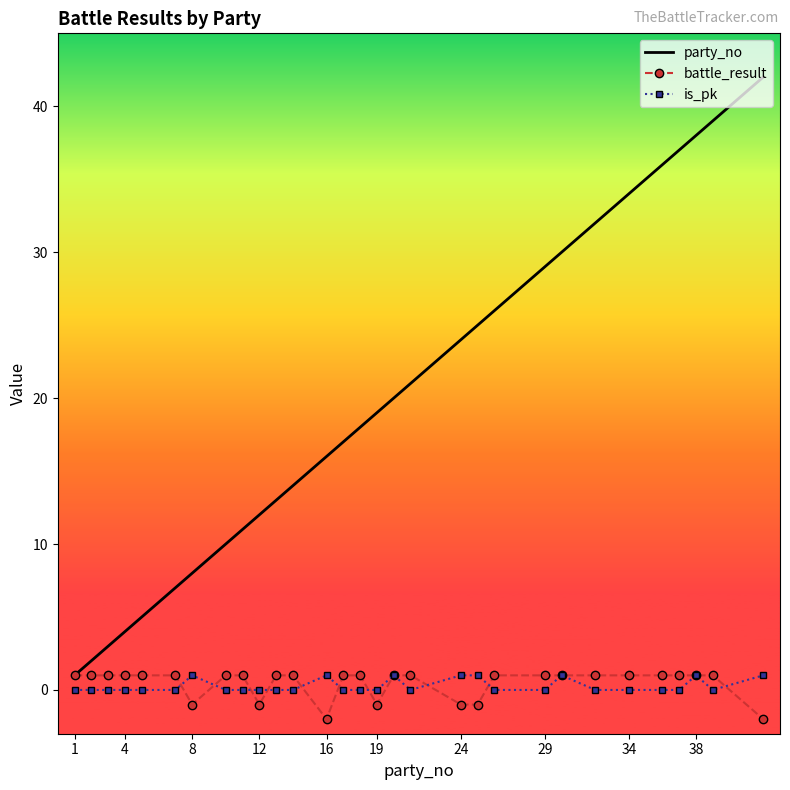

What is the highest value of the party_no series?

42